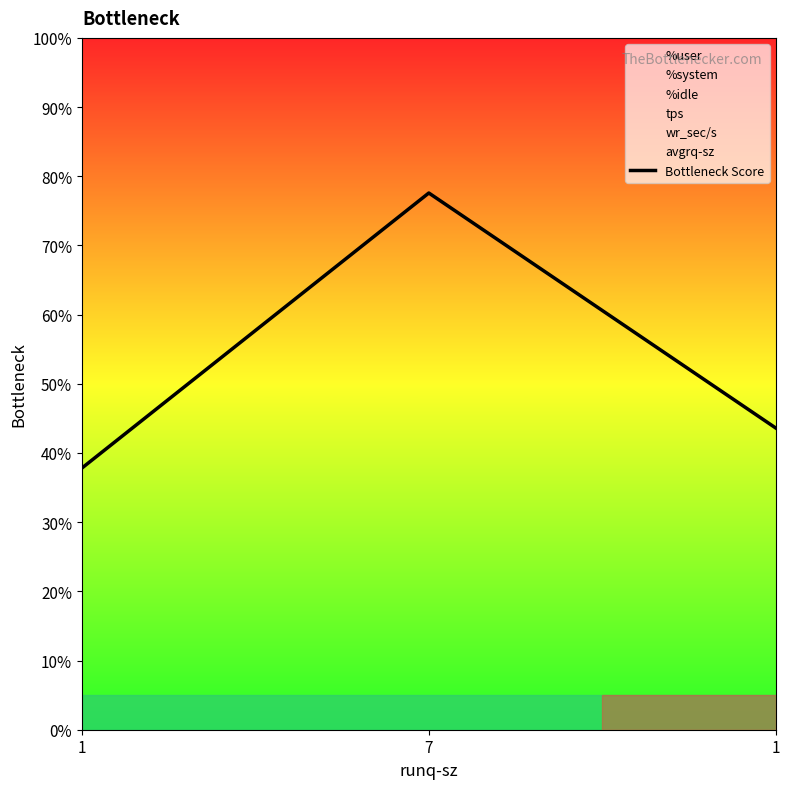

How many lines are shown in the chart?

1